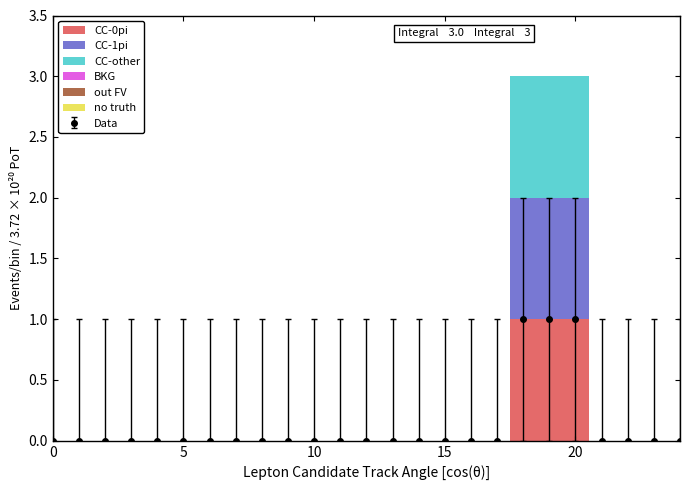

How many positive values does the CC-0pi series have?

3